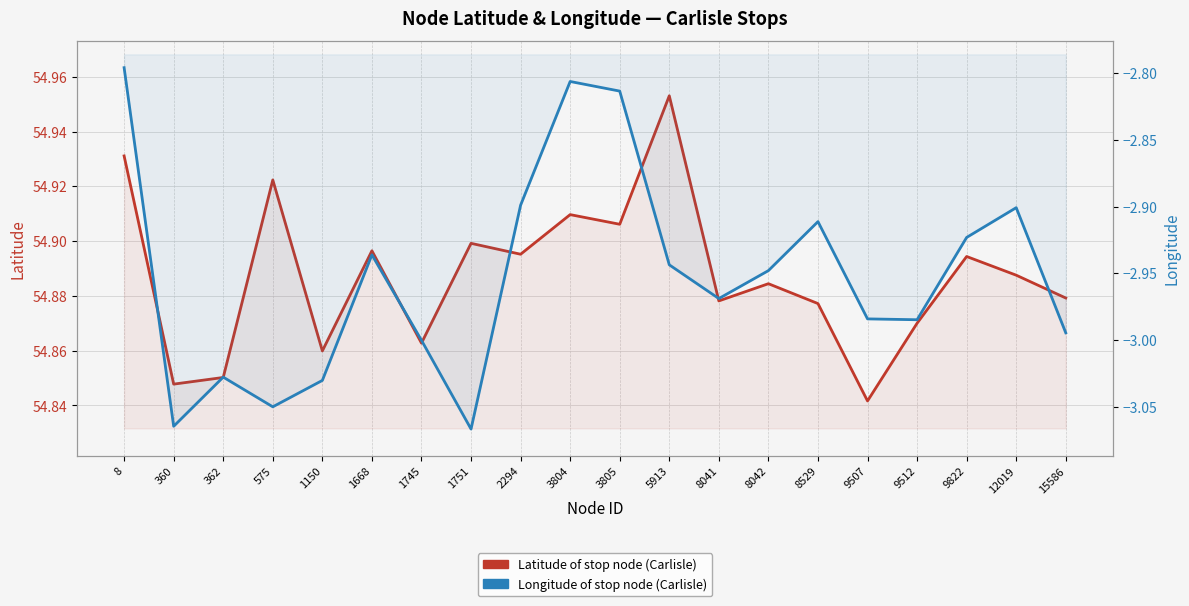

Rank the series by their average value, from highest to lowest.

Latitude of stop node (Carlisle), Longitude of stop node (Carlisle)